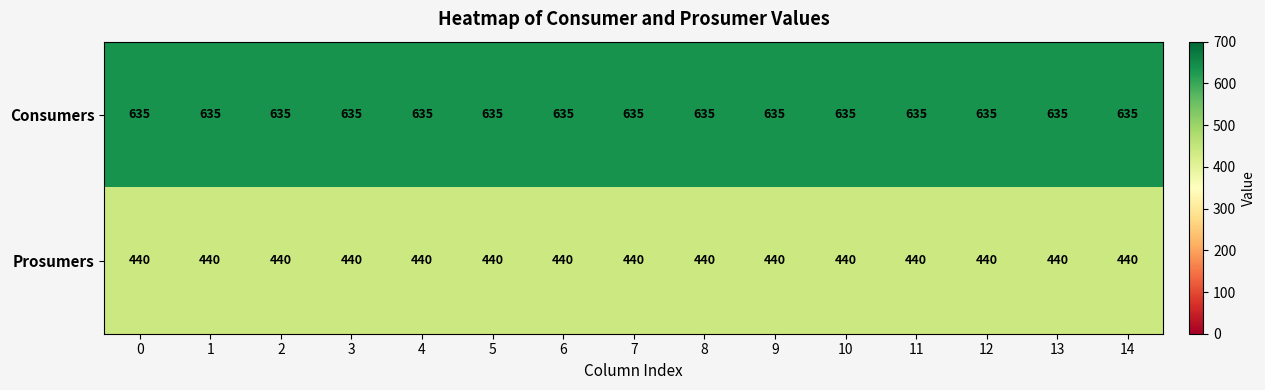

List the series in order of their overall mean, highest first.

Consumers, Prosumers